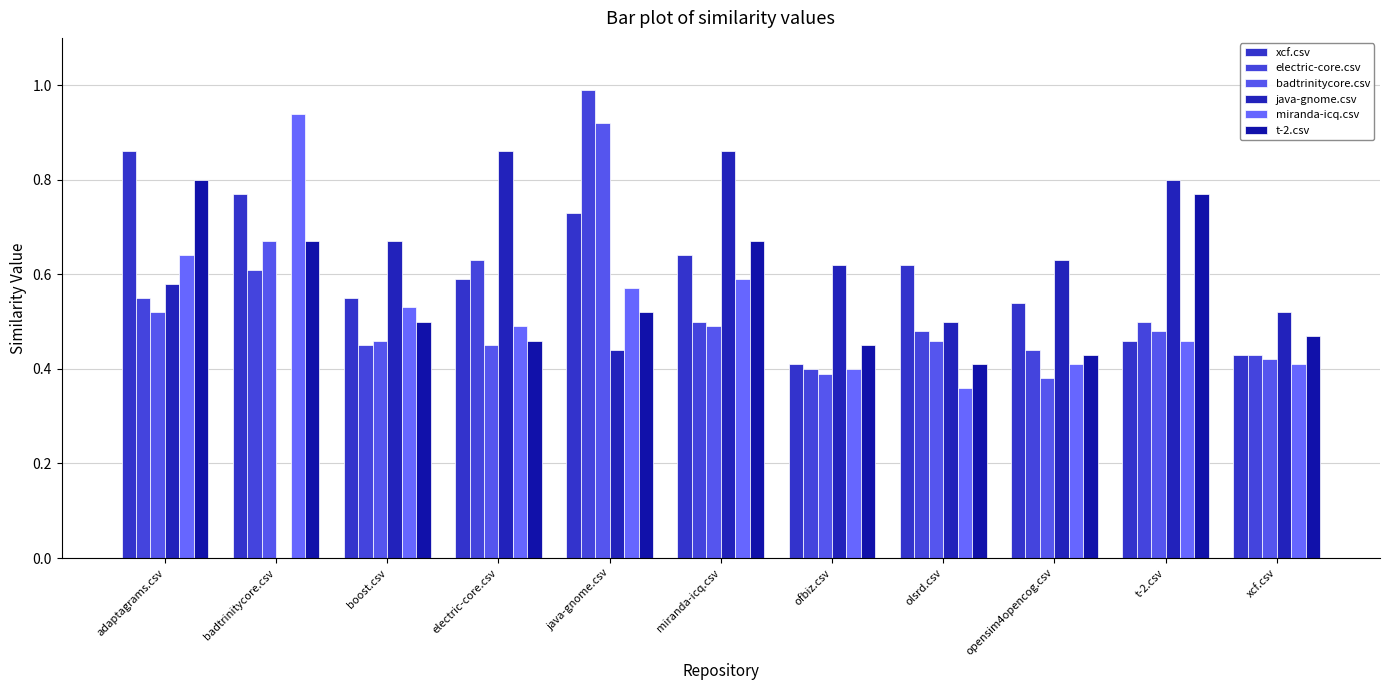

What is the label of the 11th bar from the right?

adaptagrams.csv